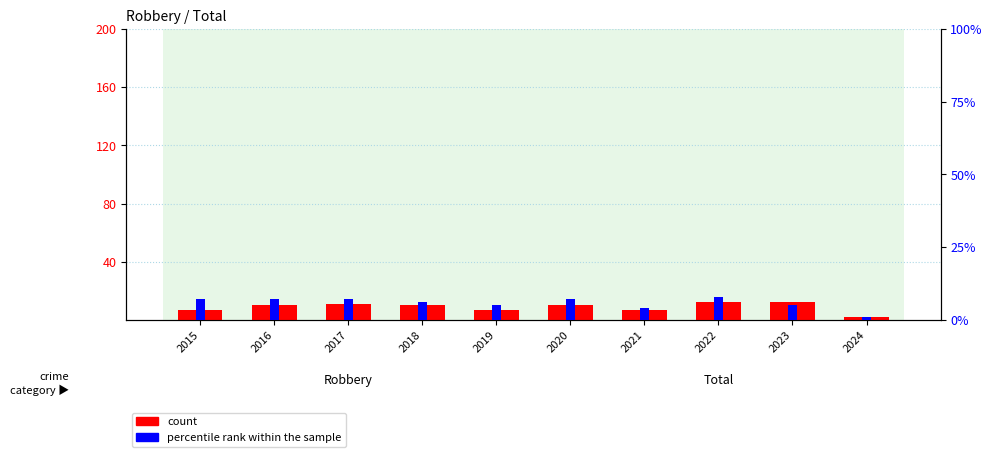

What is the sum of all count values?

88